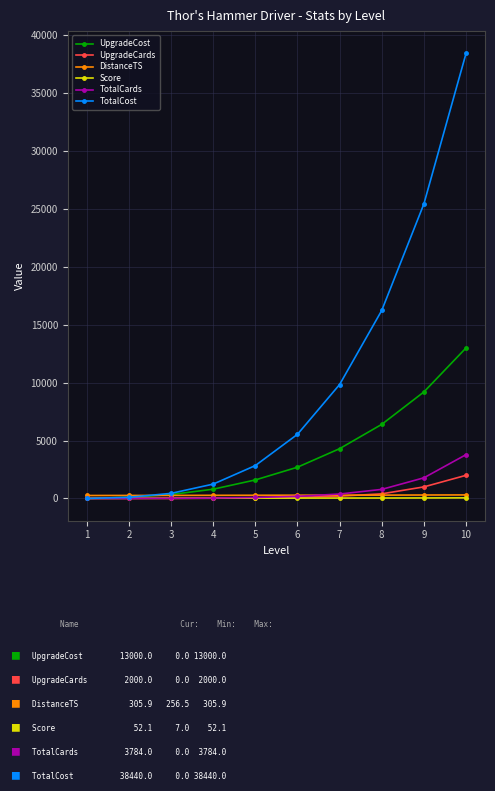

Count the number of categories in the chart.

10